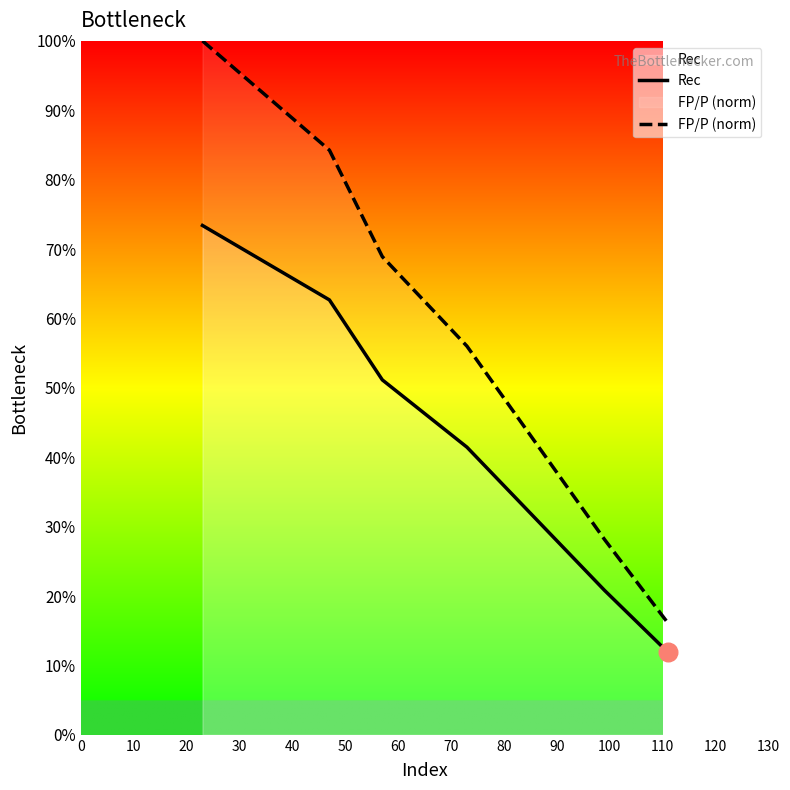

Which series reaches the minimum Y coordinate?

Rec